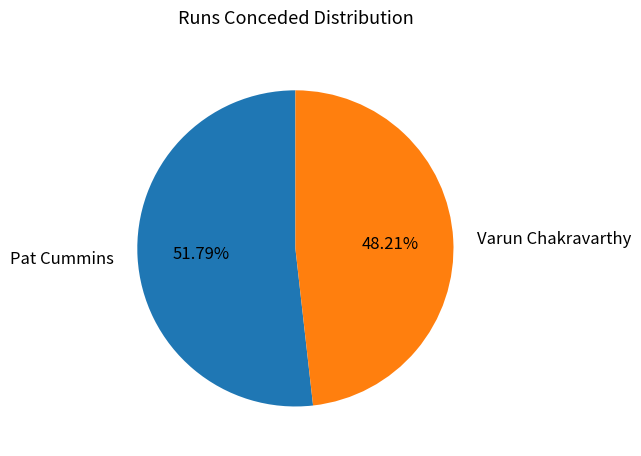

To the nearest percent, what is the difference between the Pat Cummins and Varun Chakravarthy slice percentages?

4%